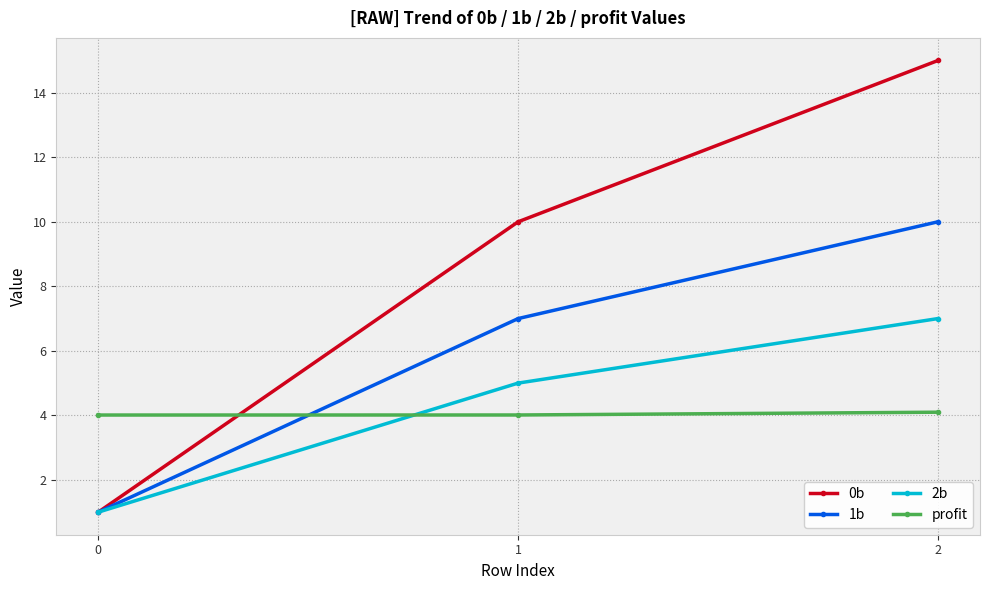

What is the difference between the second highest and minimum values in the 0b series?

9.0